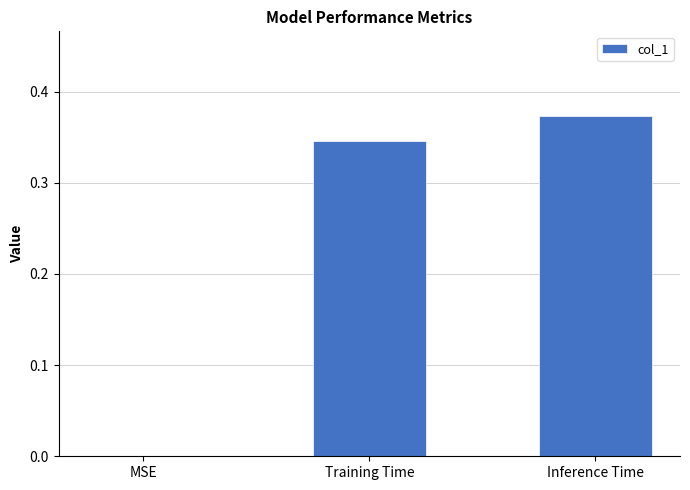

Between Training Time and Inference Time, which is larger?

Inference Time